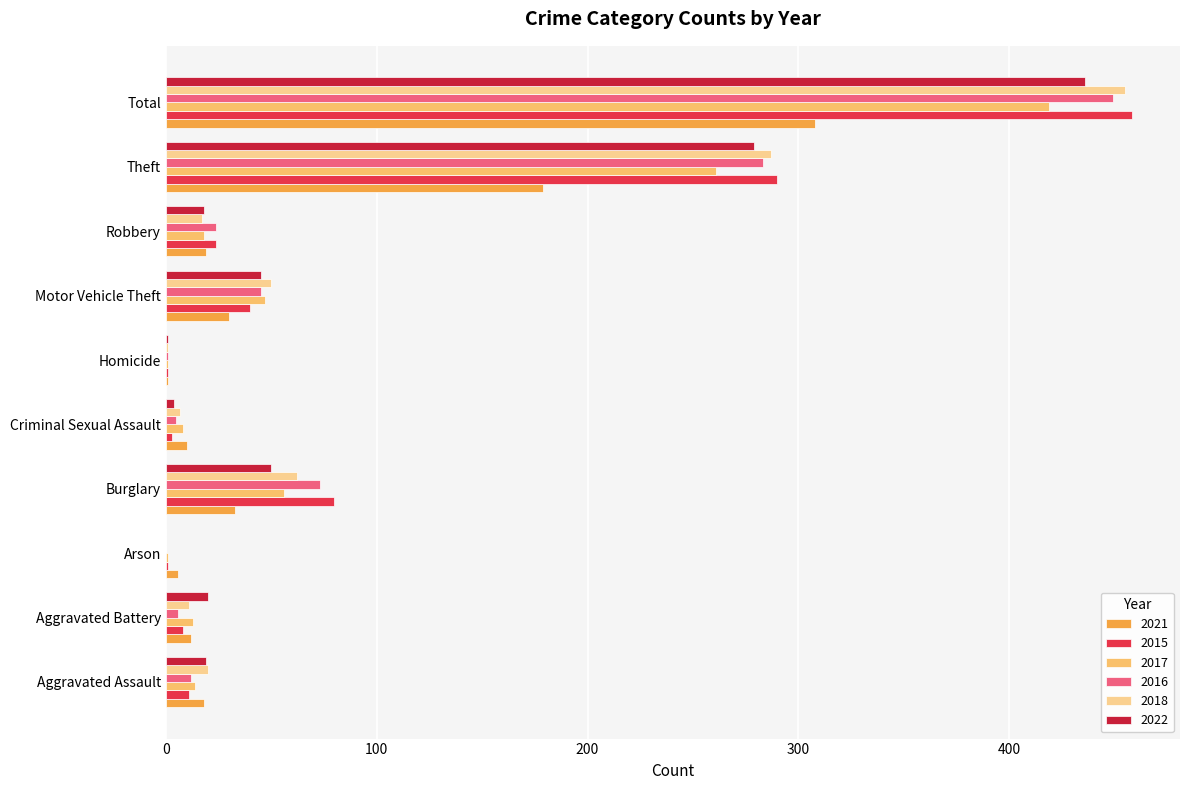

The 2017 series shows 348 at Theft. True or false?

False